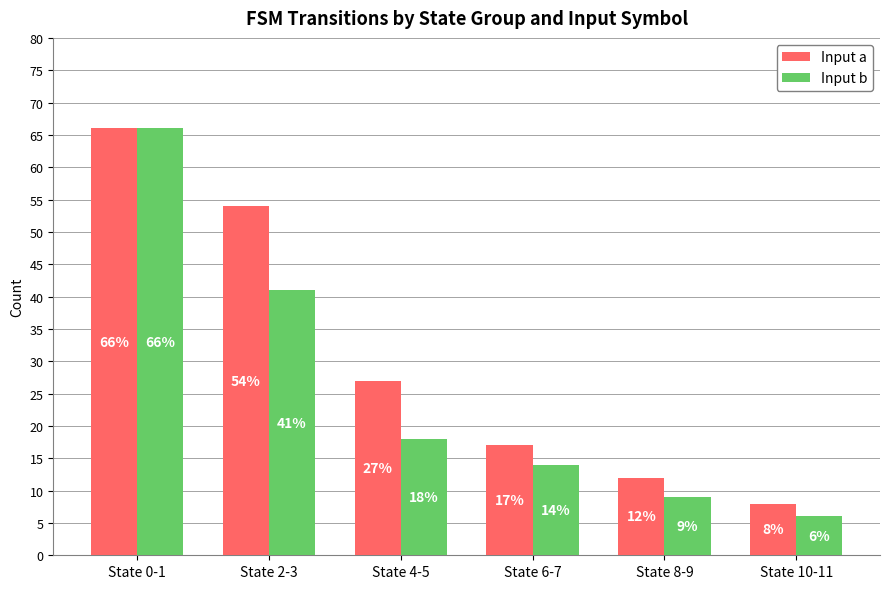

Is it true that Input b equals 24 at State 0-1?

False